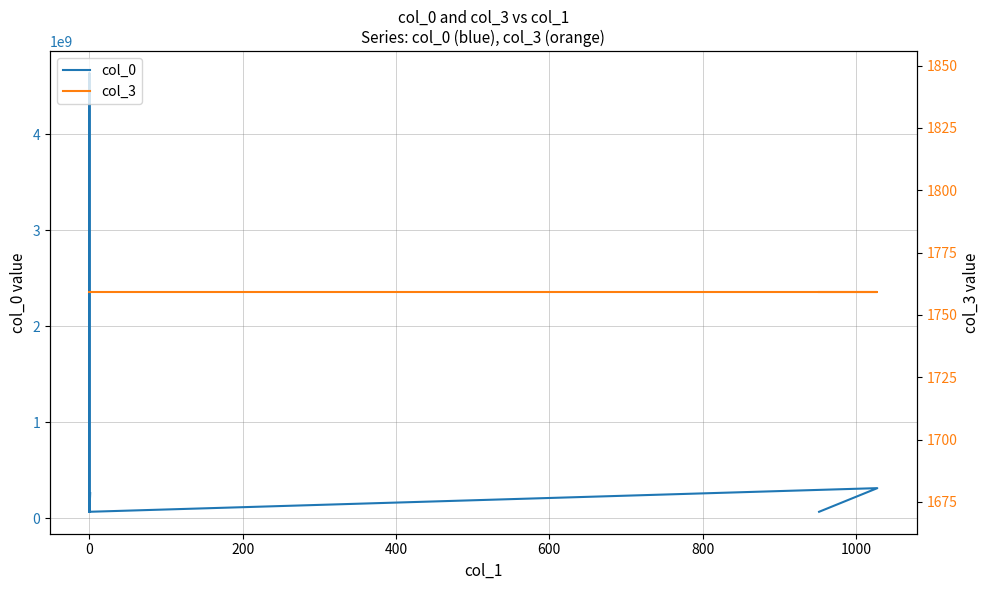

What is the maximum value for col_0?

4637259468